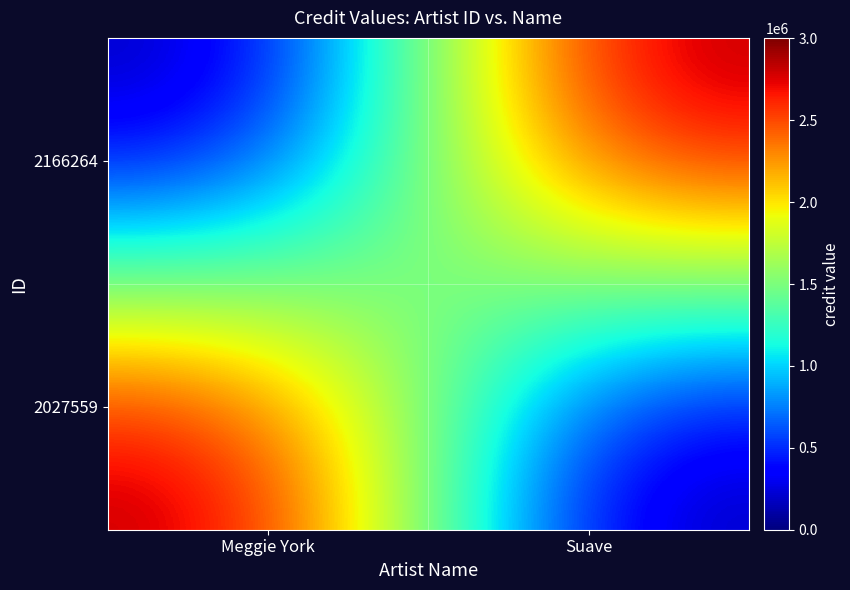

Rank the series at Suave from lowest to highest value.

2027559, 2166264